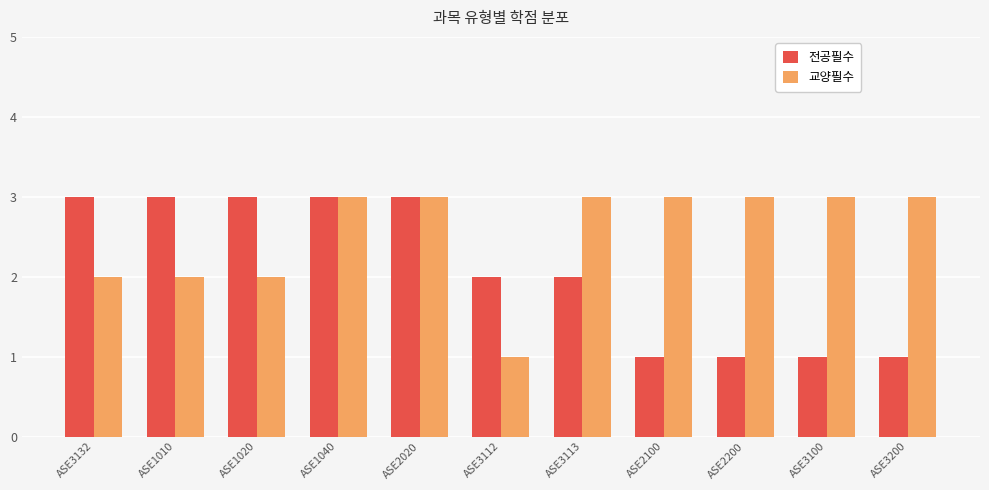

Does the chart contain any negative values?

No